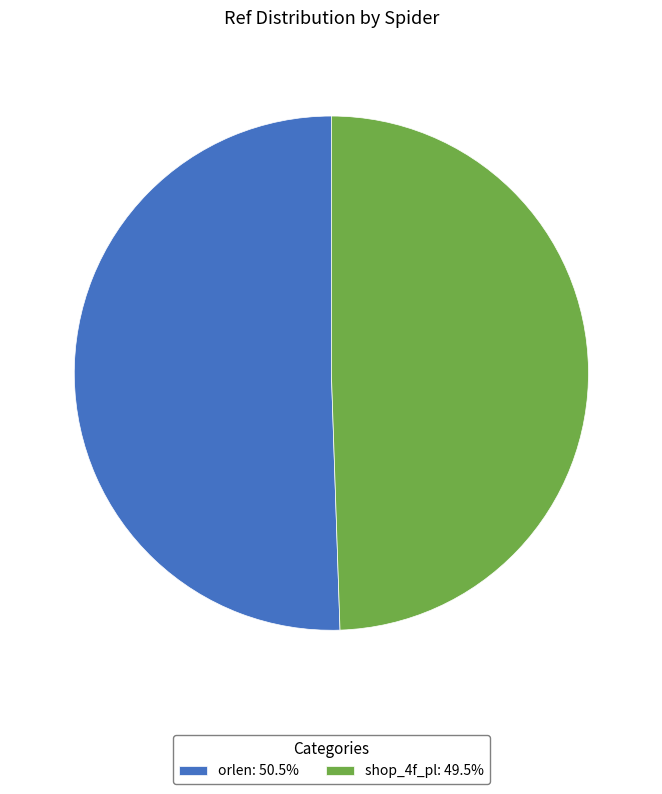

True or false: shop_4f_pl accounts for 63% of the total.

False